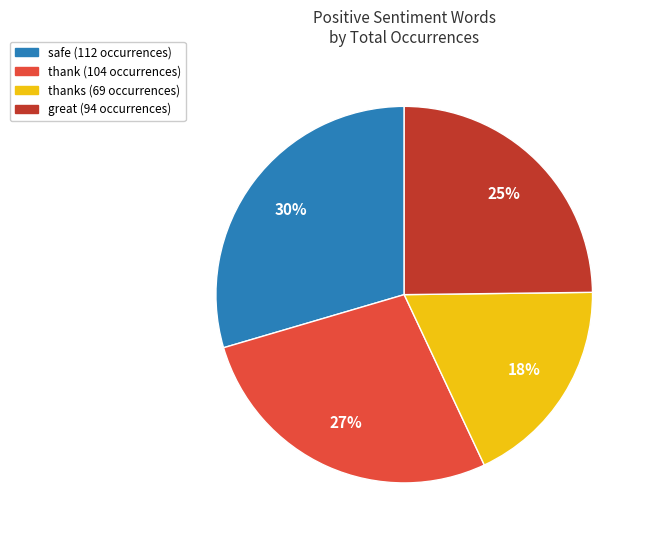

To the nearest percent, what is the average slice percentage?

25%